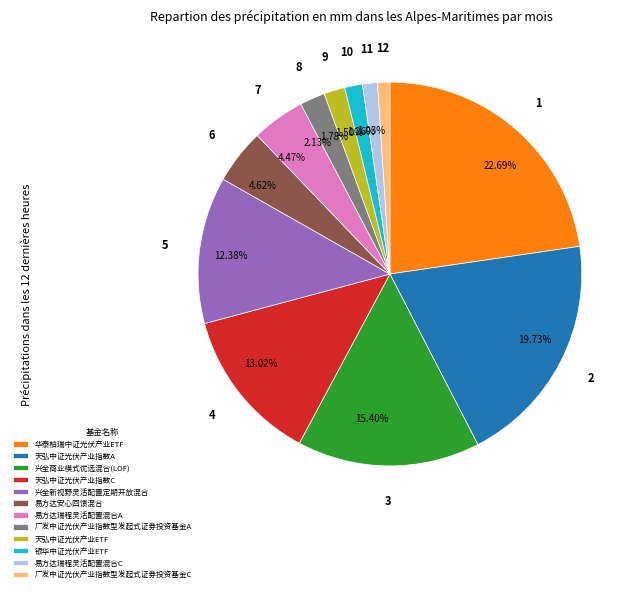

What percentage is NOT represented by 易方达瑞程灵活配置混合A?

95.5%